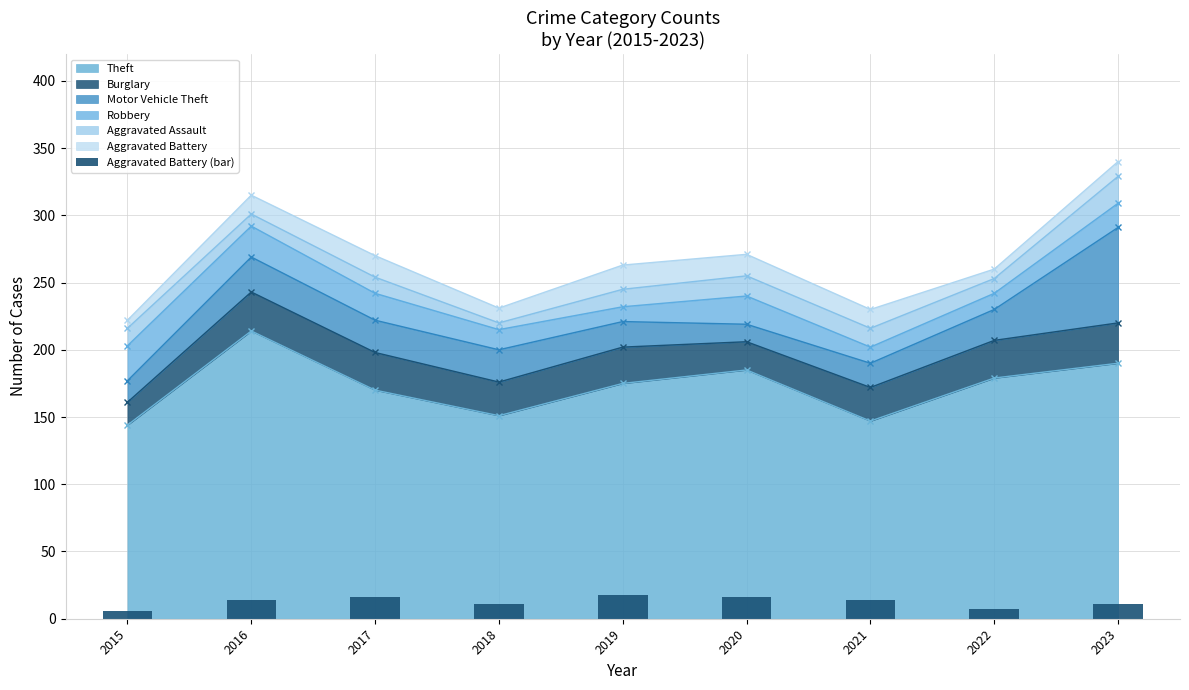

True or false: the data shows 16 at 2017.

True